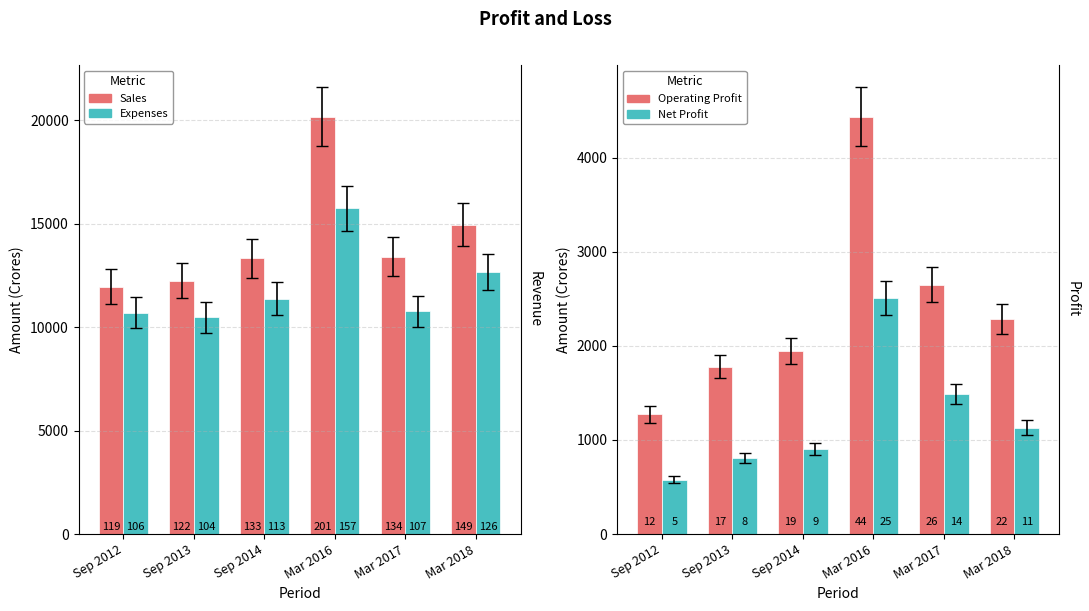

What is the highest value of the Expenses series?

15743